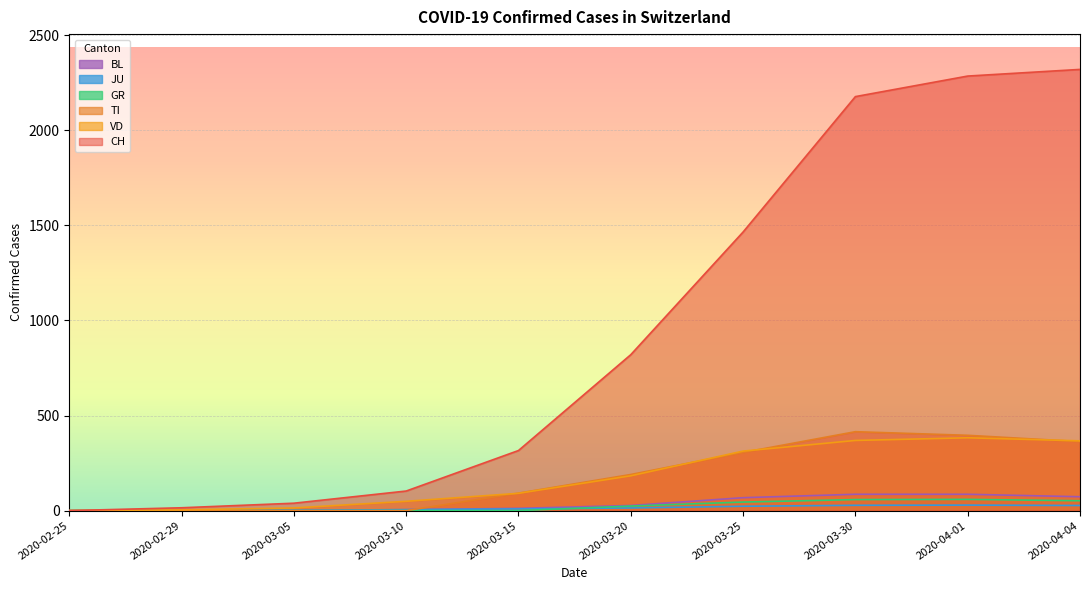

How many lines are shown in the chart?

6